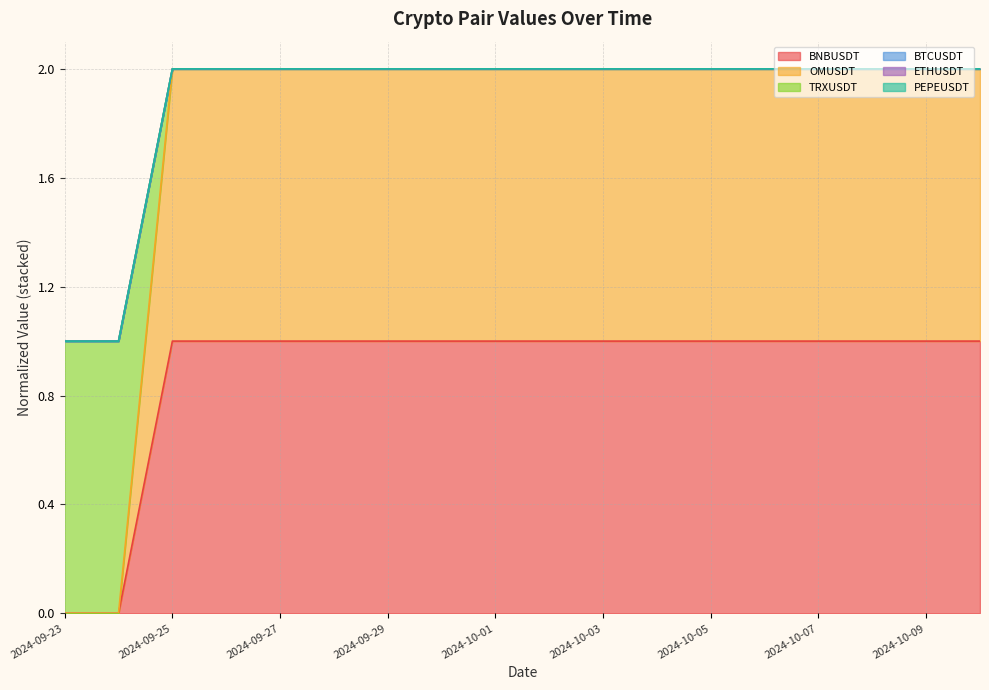

Does the chart display data point markers on the line(s)?

No